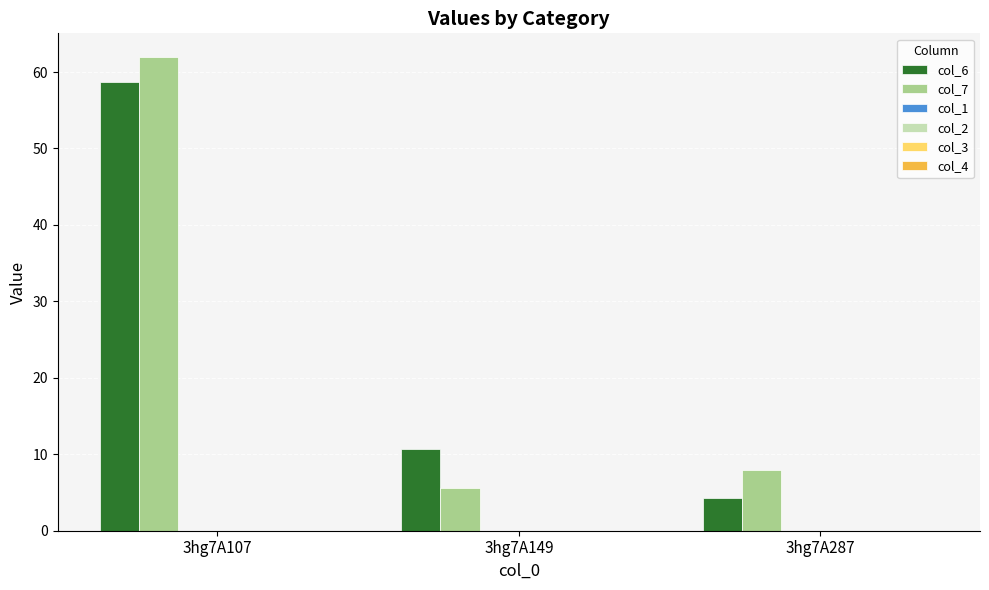

What is the average value of the col_7 series?

25.2